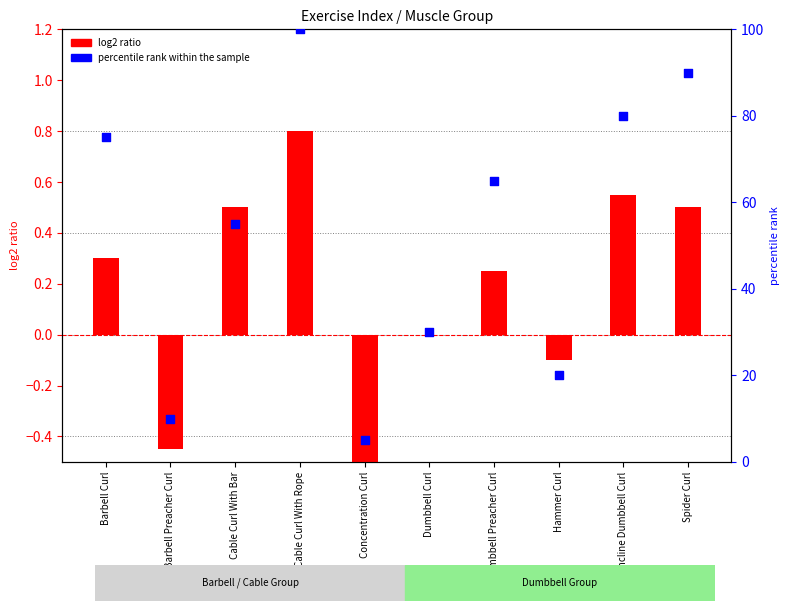

At which category is the sum across all series the highest?

Cable Curl With Rope